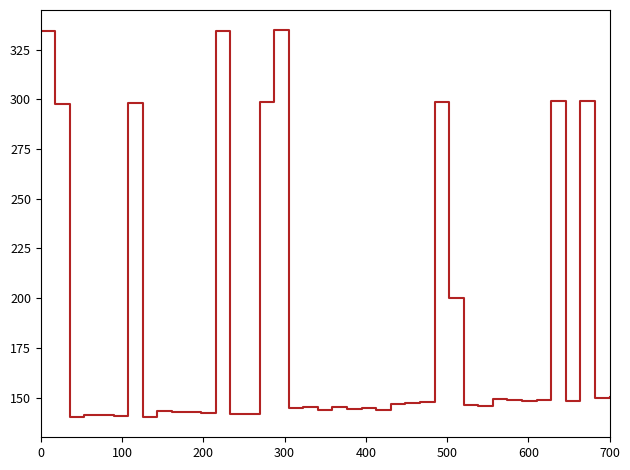

What is the difference between the maximum and minimum values?

195.0